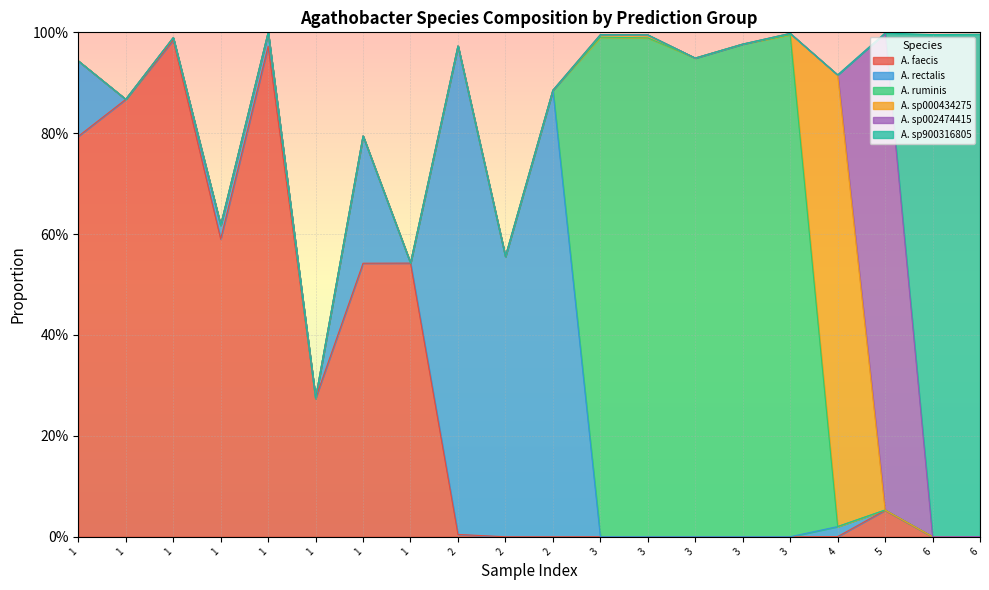

How many interior local valleys does the s__Agathobacter sp000434275 series have?

2